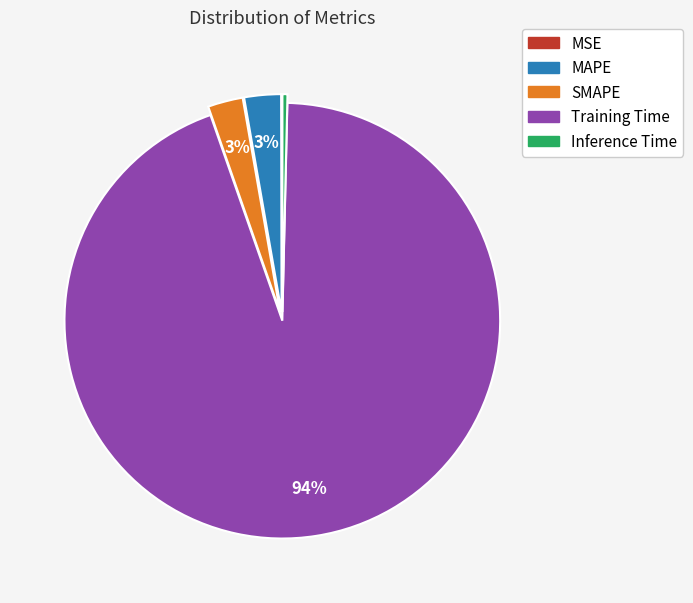

To the nearest percent, what percentage of the pie is MAPE?

3%